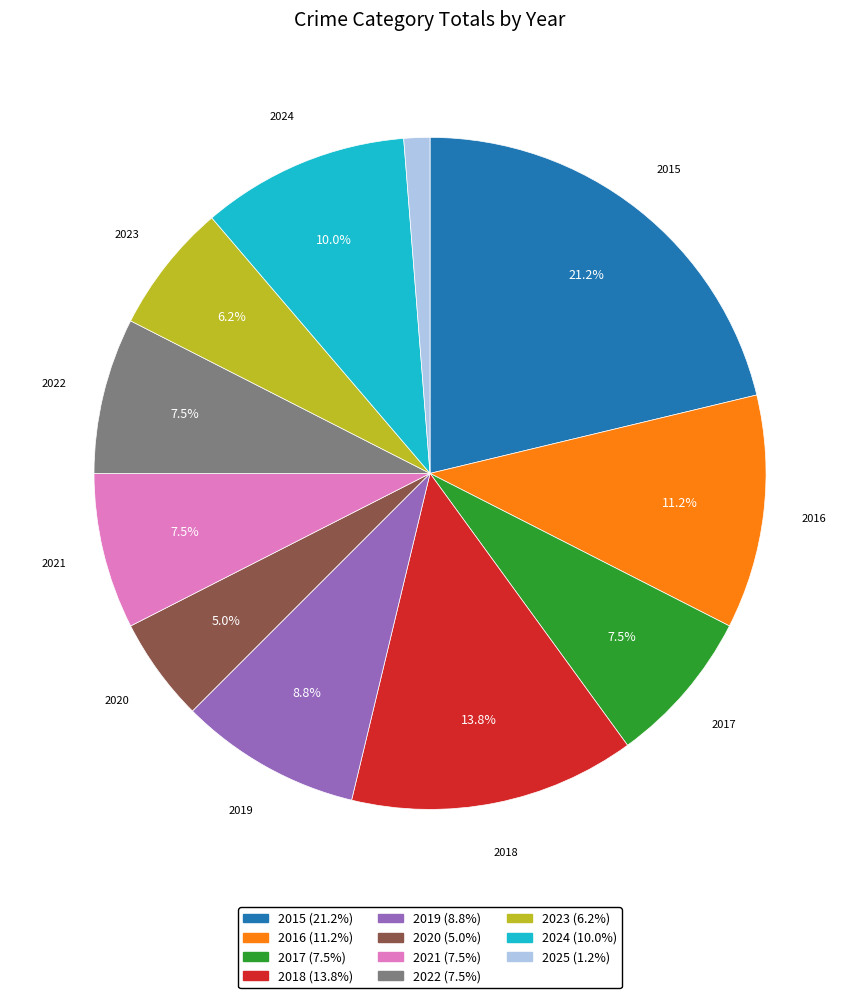

Count the number of slices in the pie.

11